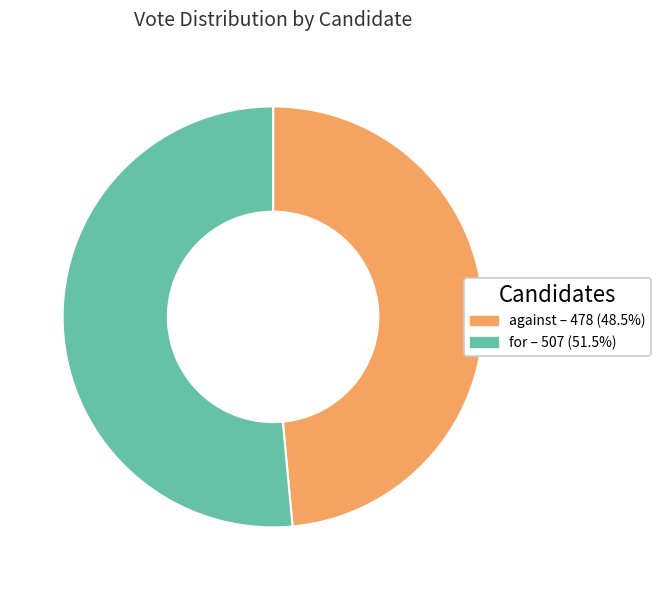

What is the majority slice?

for